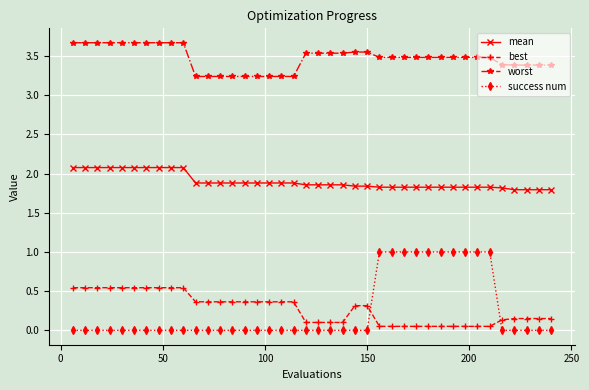

What is the sum of all worst values?

138.8